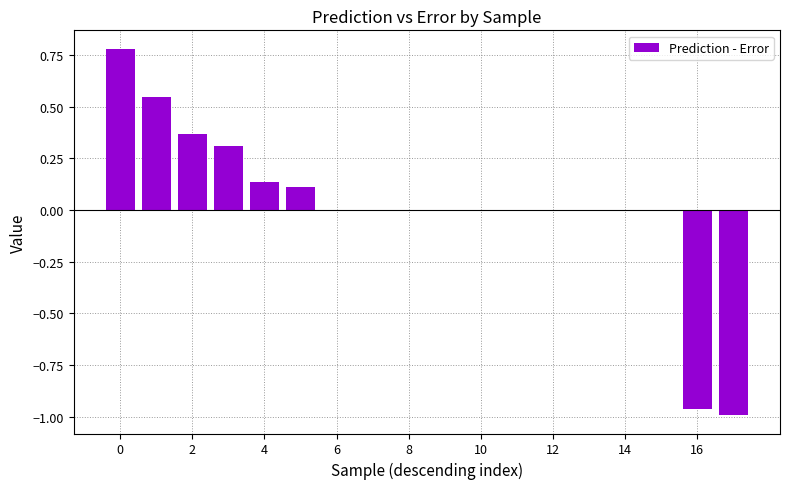

What is the sum of all values?

0.3